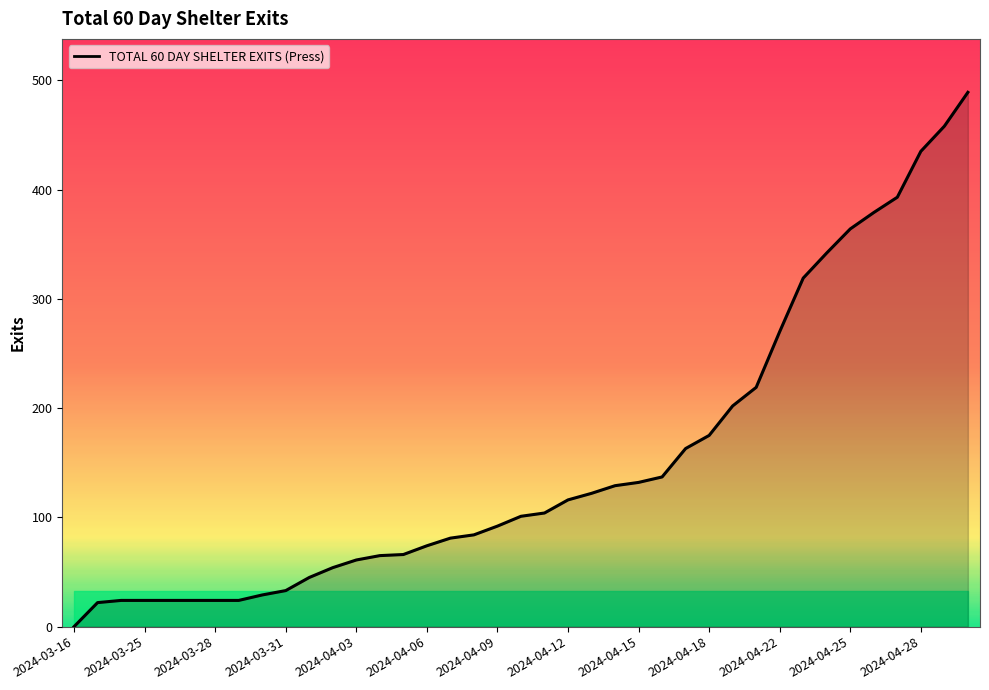

What is the maximum value shown in the chart?

489